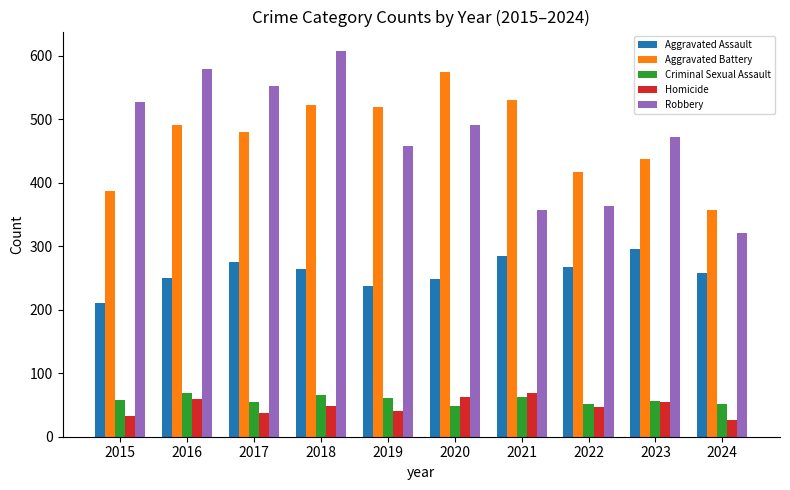

The value of Robbery at 2022 is 364. True or false?

True